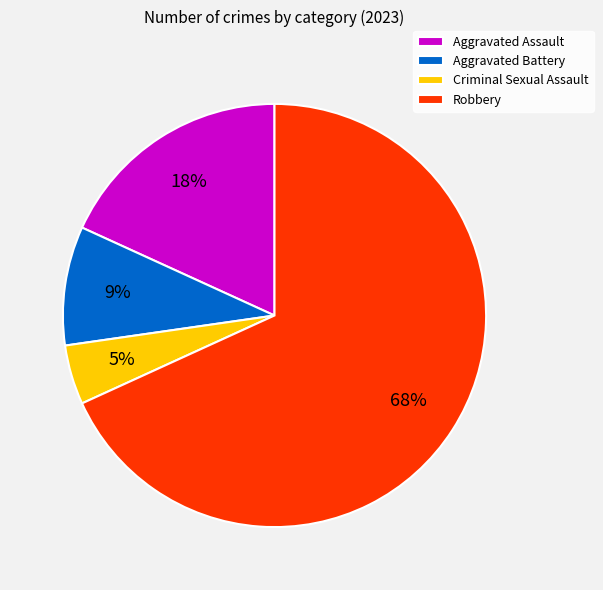

Between Robbery and Aggravated Assault, which is larger?

Robbery